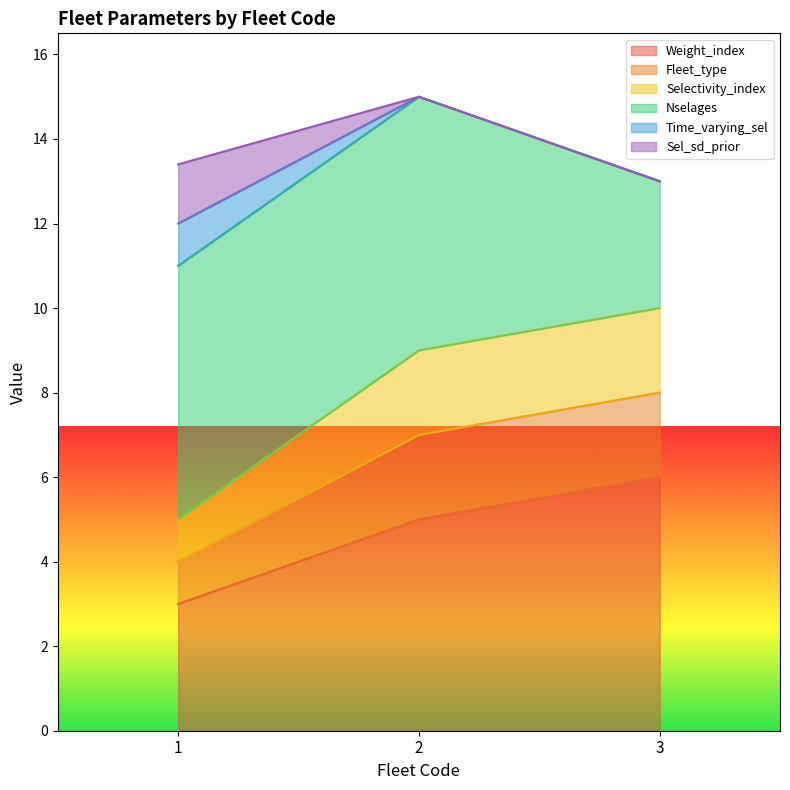

Reading right to left, list all the values displayed in this chart.

Weight_index: 3=6.0	2=5.0	1=3.0
Fleet_type: 3=2.0	2=2.0	1=1.0
Selectivity_index: 3=2.0	2=2.0	1=1.0
Nselages: 3=3.0	2=6.0	1=6.0
Time_varying_sel: 3=0.0	2=0.0	1=1.0
Sel_sd_prior: 3=0.0	2=0.0	1=1.4